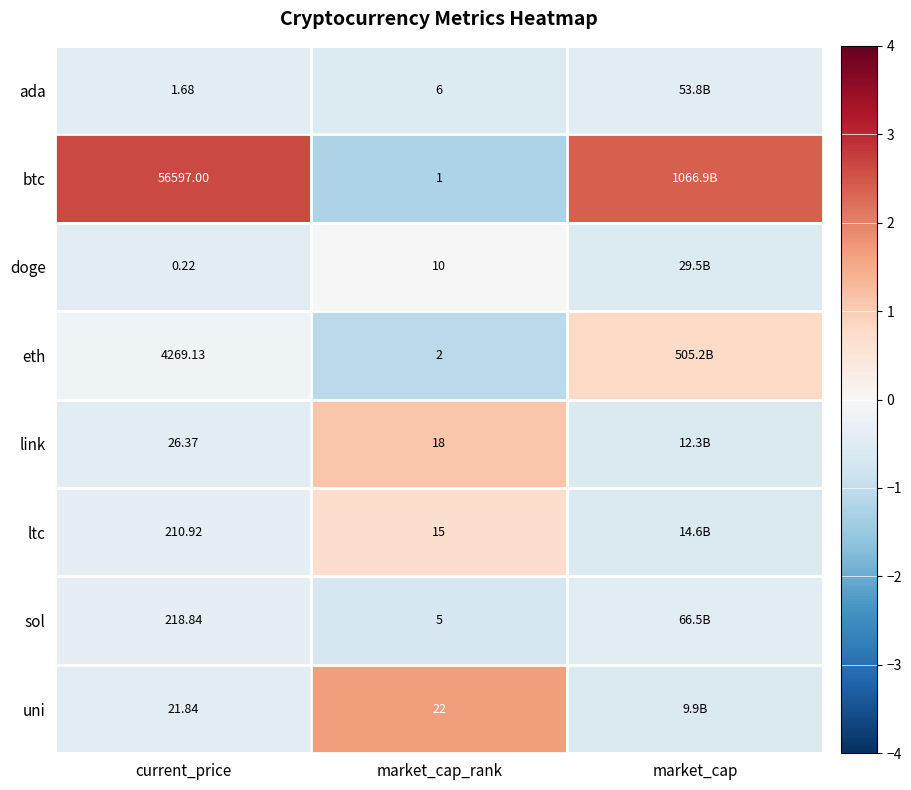

Is the value of doge at current_price greater than the value of link at market_cap_rank?

No